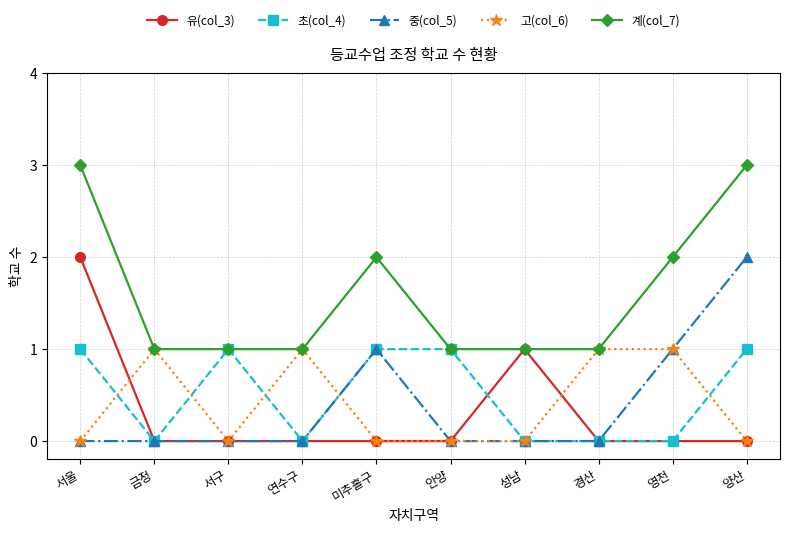

What is the label of the 7th point from the right?

연수구